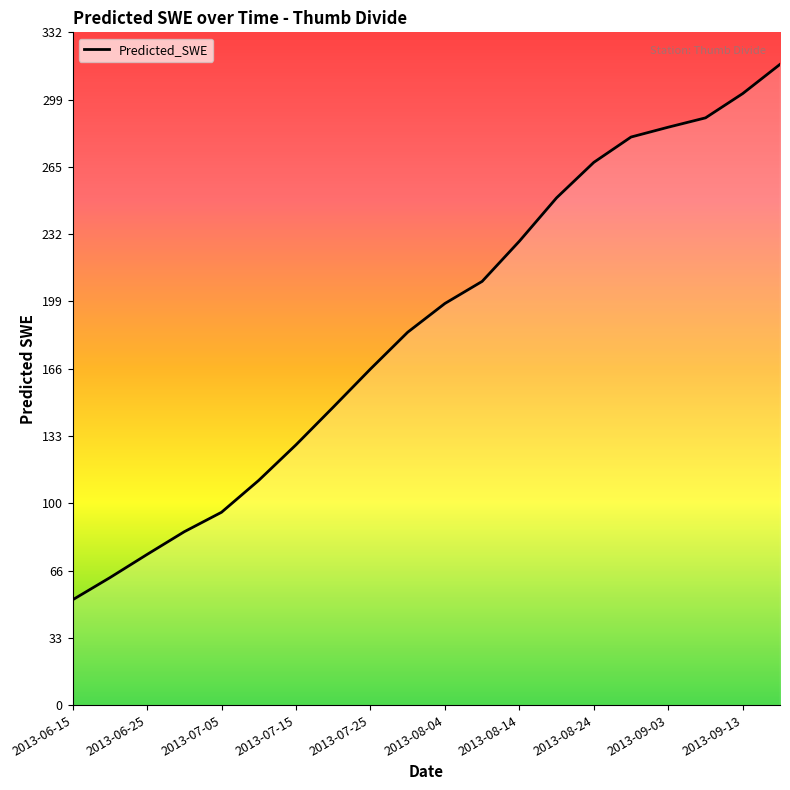

What is the smallest value displayed?

51.9